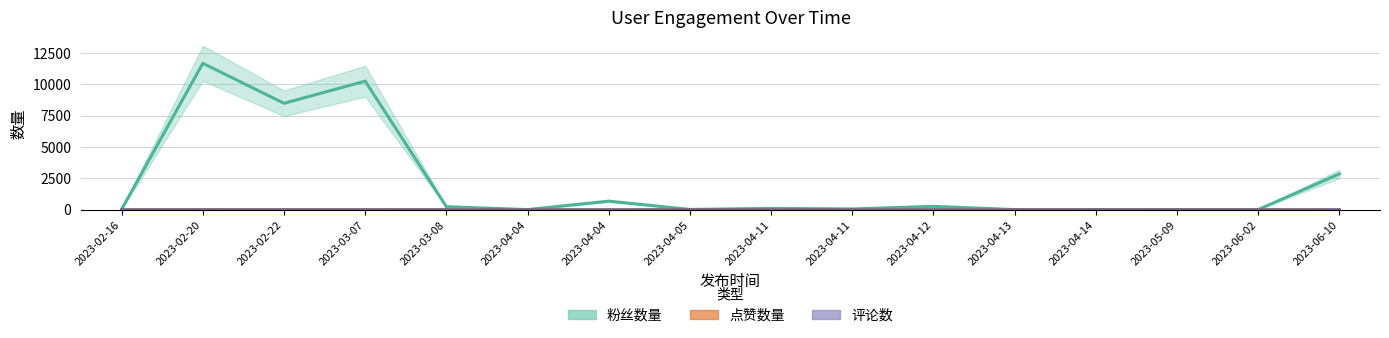

Reading left to right, transcribe all the data shown in this chart.

粉丝数量: 25	11661	8472	10240	234	3	676	14	99	52	261	4	8	1	2	2847
点赞数量: 1	4	2	3	5	0	0	3	3	1	1	1	0	0	0	1
评论数: 0	0	0	0	1	0	0	0	0	2	0	0	0	0	0	0